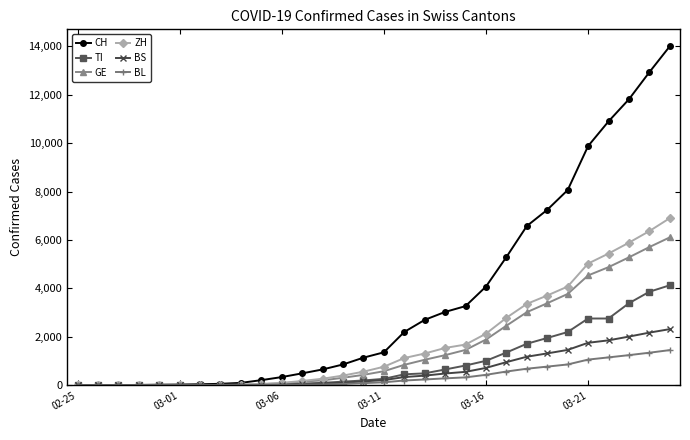

What is the sum of all CH values?

107273